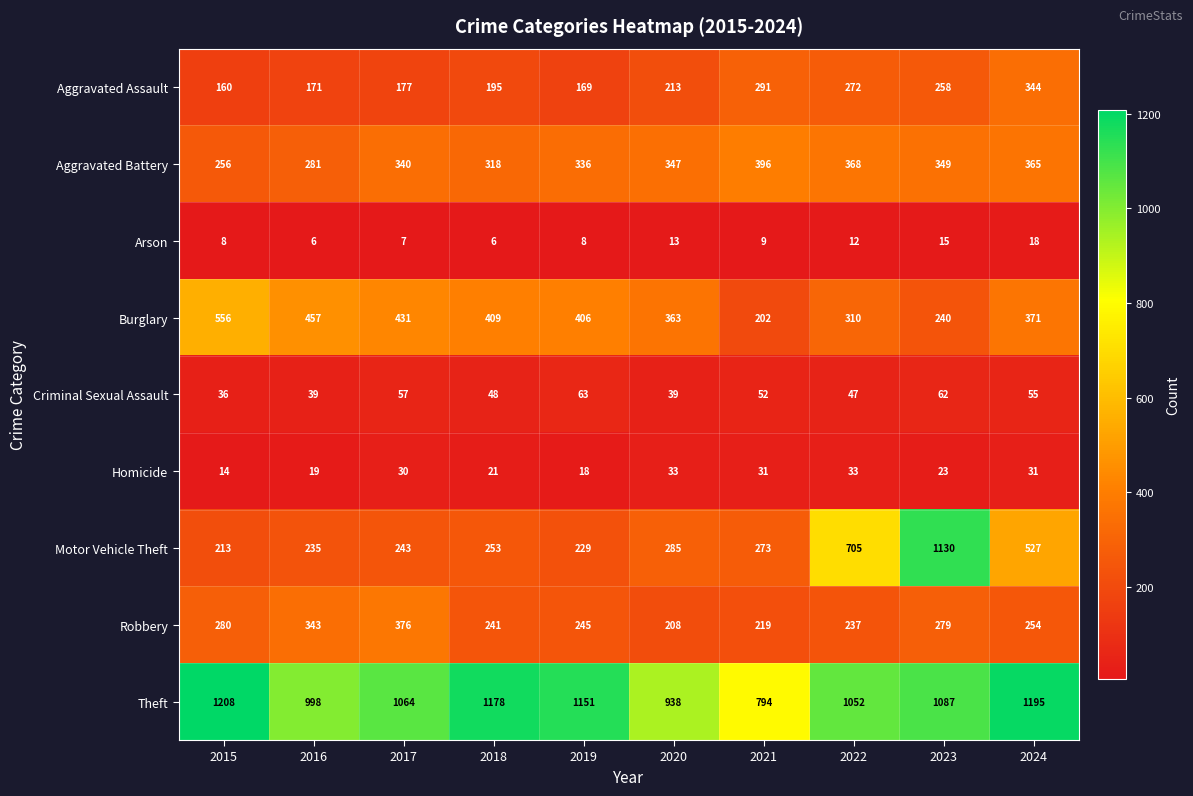

The value of Motor Vehicle Theft at 2017 is 243. True or false?

True